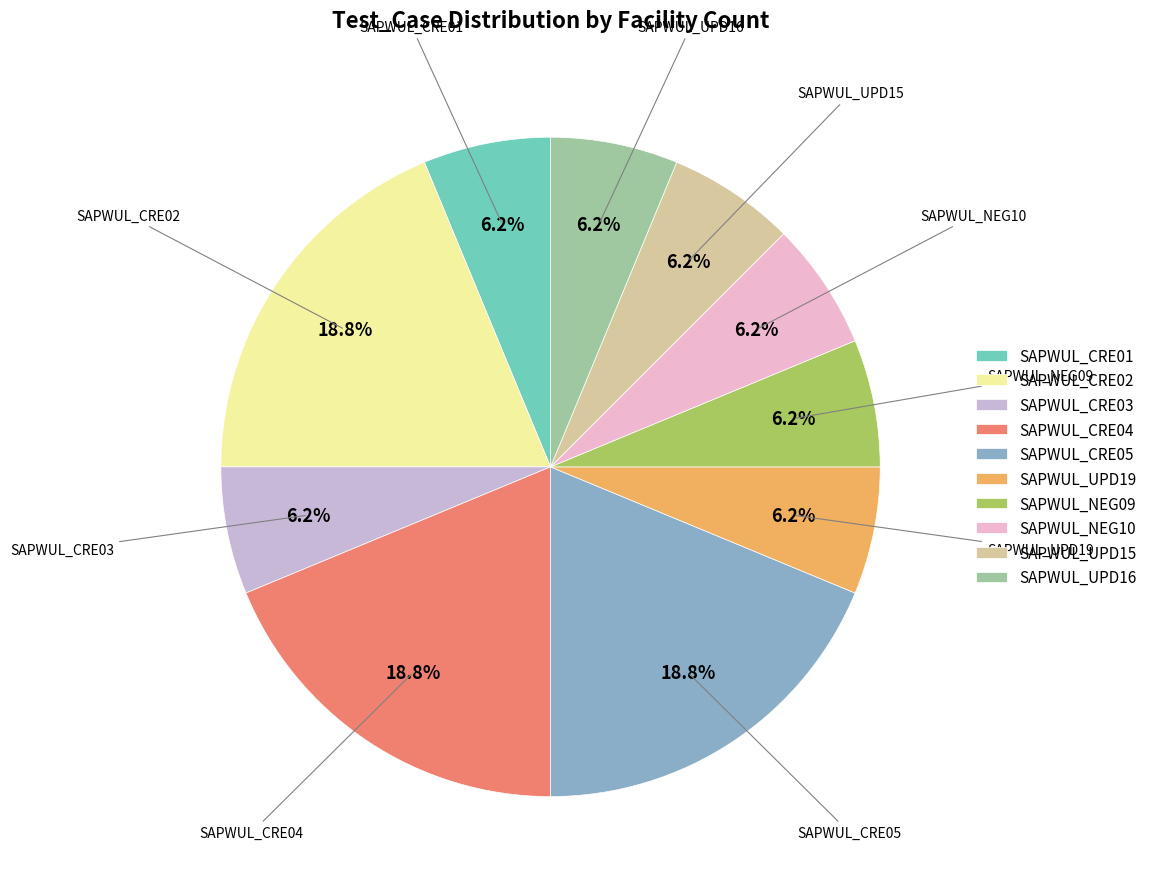

What percentage is the SAPWUL_UPD15 slice, to the nearest percent?

6%